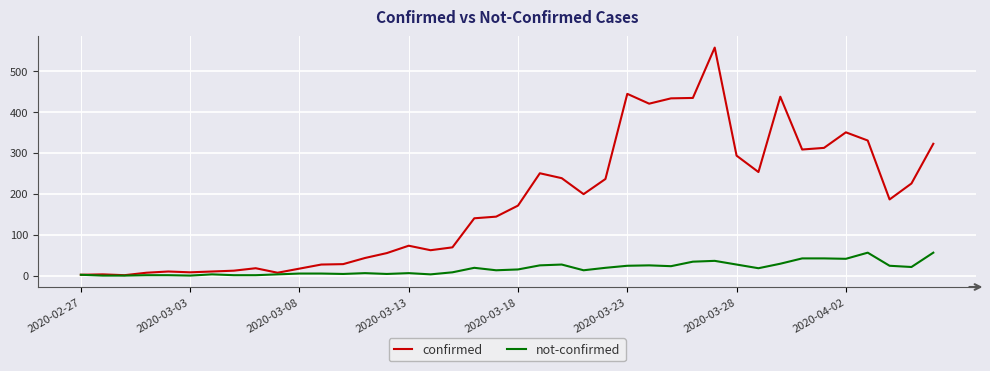

Rank the series by their maximum value, from lowest to highest.

not-confirmed, confirmed